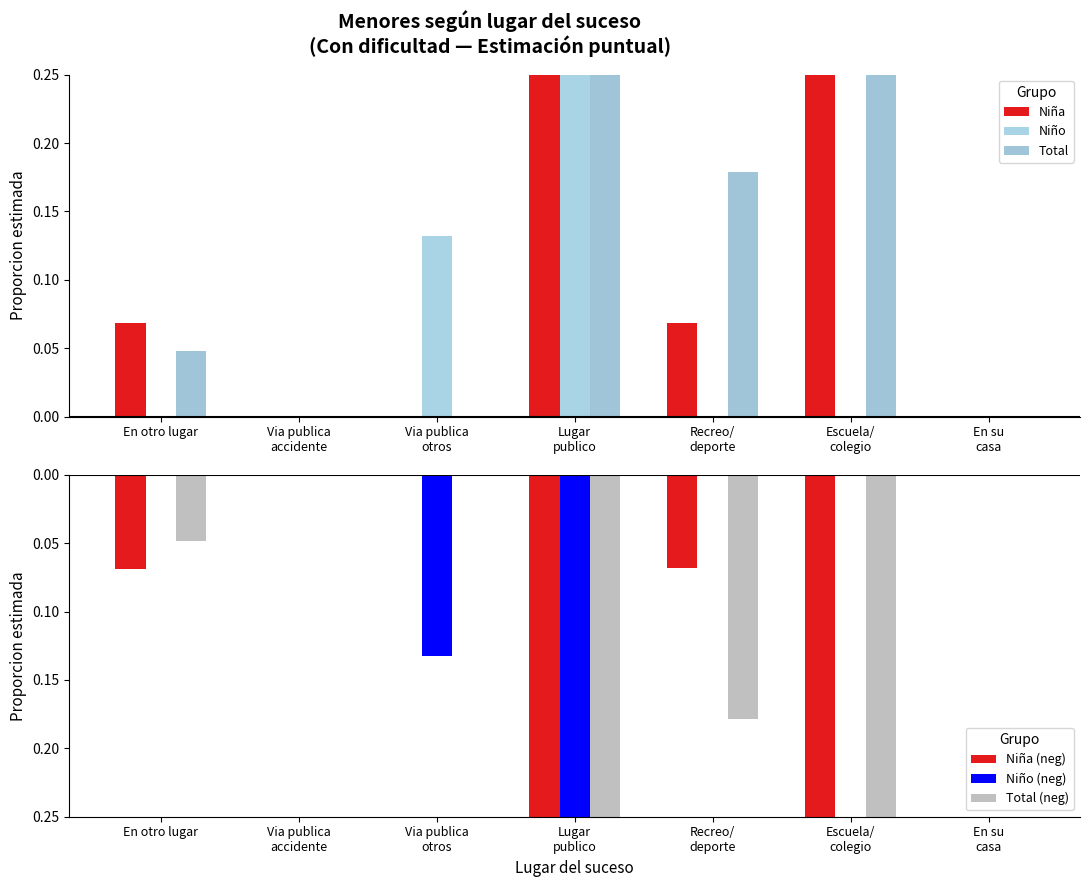

Count the number of data series in this chart.

6